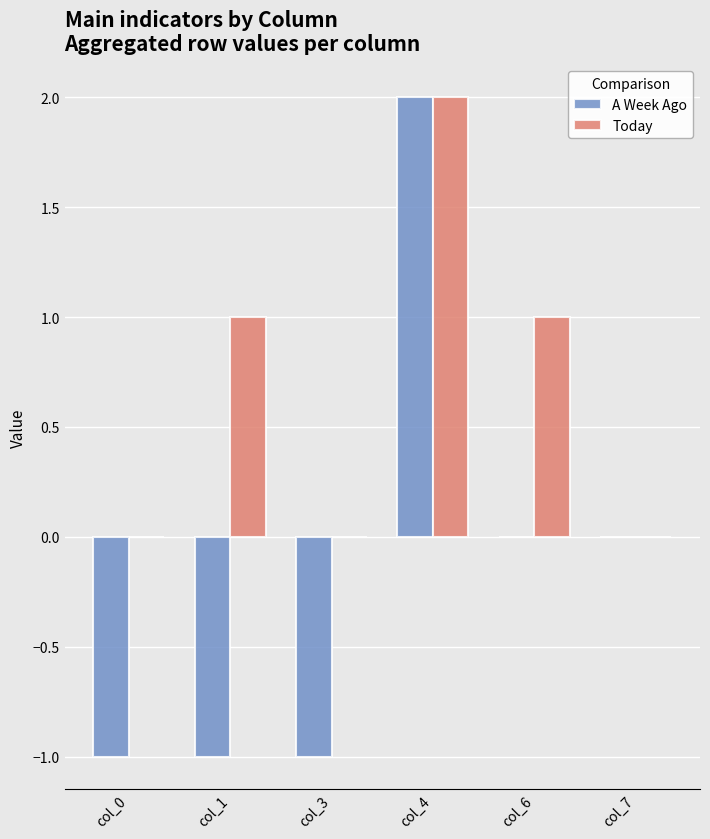

How many Today values are between 0 and 1?

5